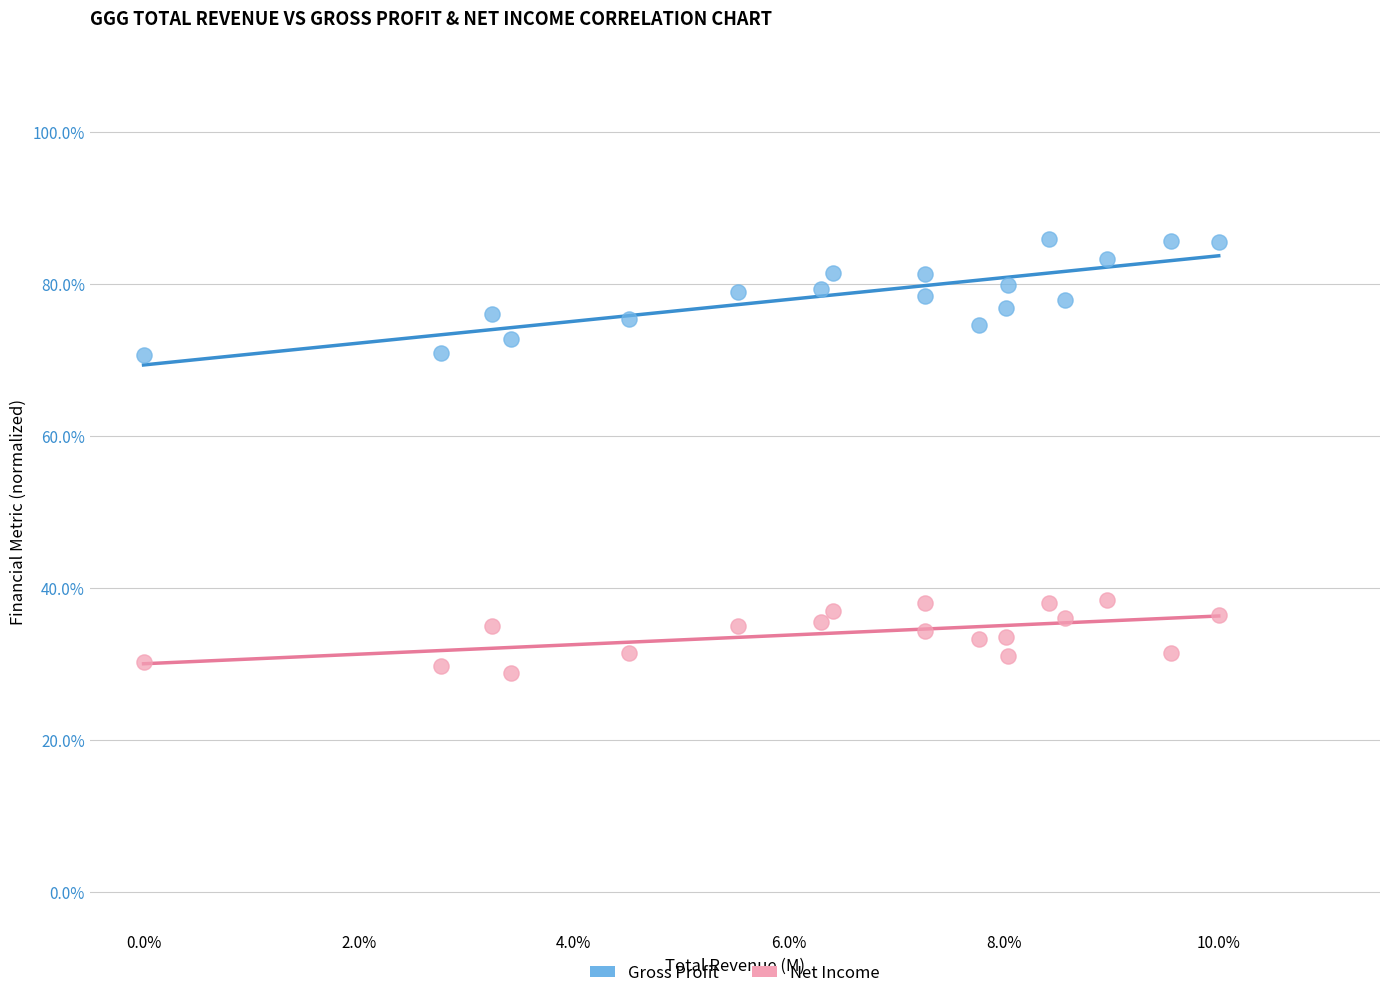

Which series reaches the maximum Y coordinate?

Gross Profit